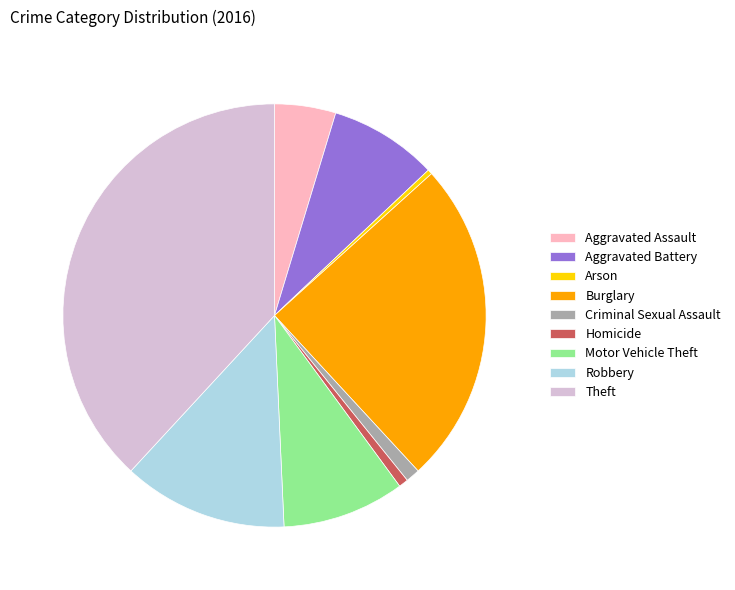

True or false: Motor Vehicle Theft accounts for 9% of the total.

True